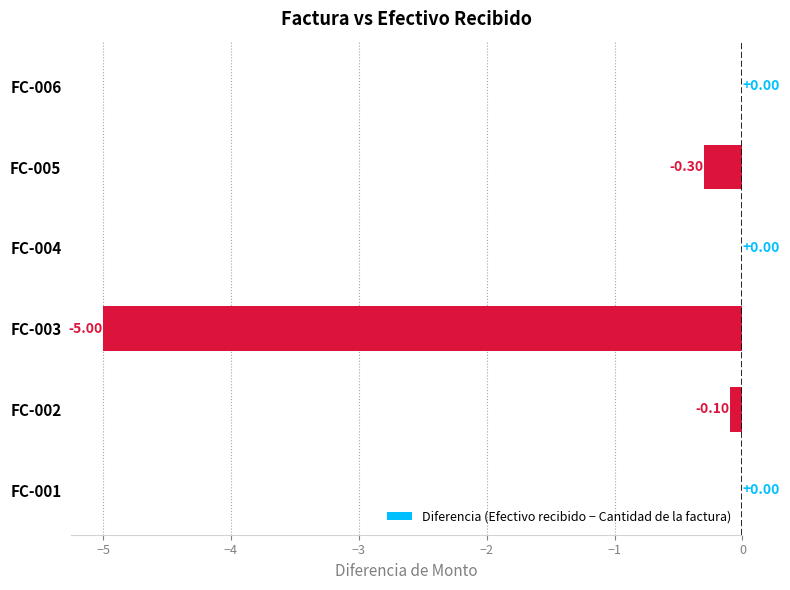

Which has a higher value, FC-002 or FC-004?

FC-004